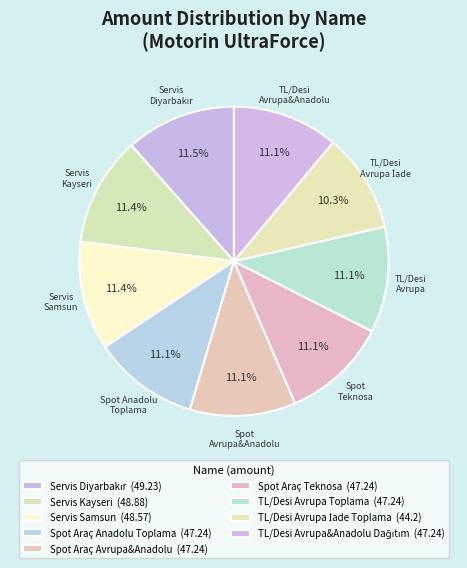

Does Servis Kayseri account for over 50% of the chart?

No